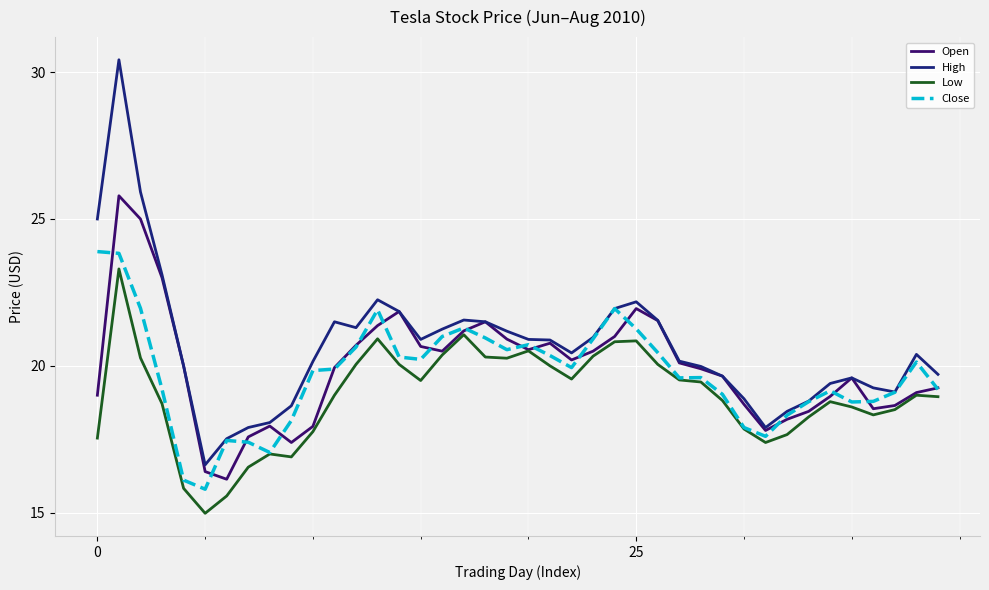

What is the minimum value shown in the chart?

15.0